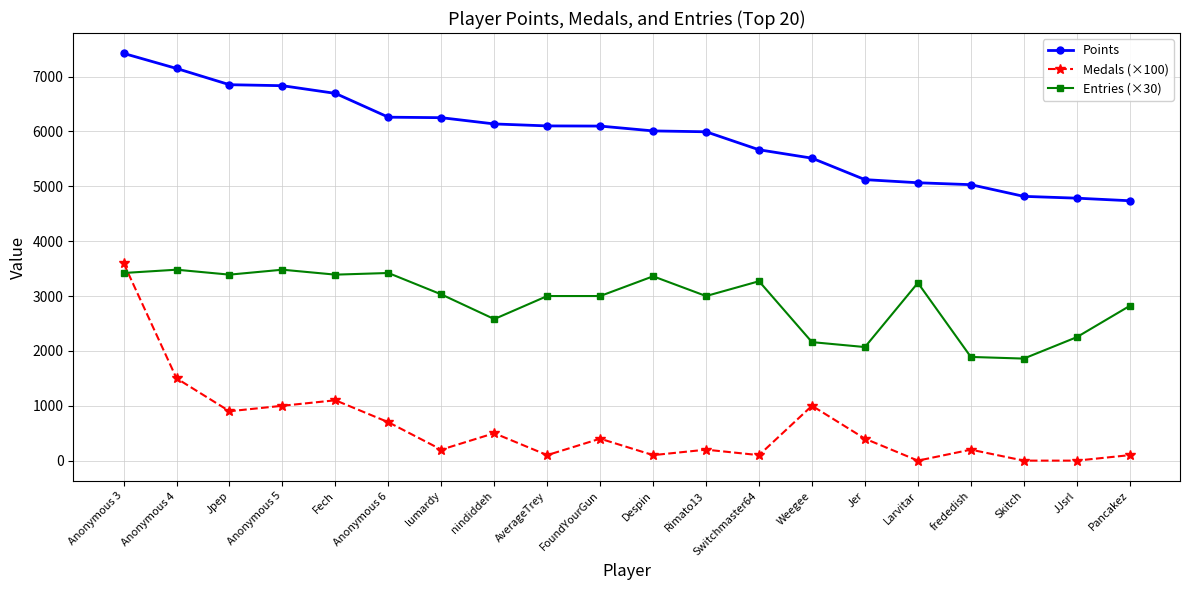

How many data points does each series have?

20